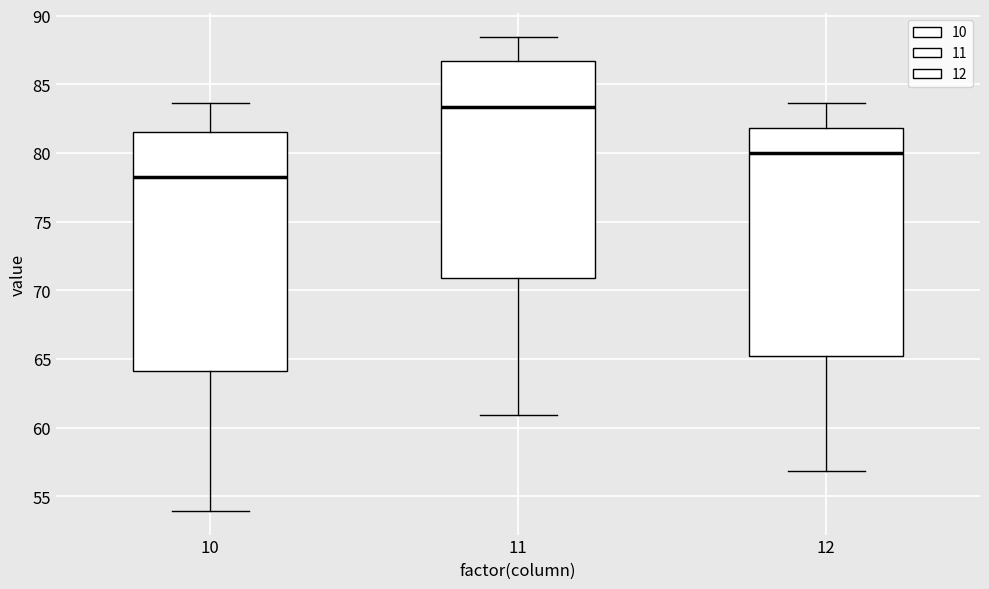

Reading left to right, read every box against the y-axis: the position of its median line, the range the box covers, and the ends of its whiskers. The values are not printed on the chart, so give them approximately, as read against the axis.

10: median 78.5, box 64.0 to 81.5, whiskers 54.0 to 83.5
11: median 83.5, box 71.0 to 86.5, whiskers 61.0 to 88.5
12: median 80.0, box 65.0 to 82.0, whiskers 57.0 to 83.5